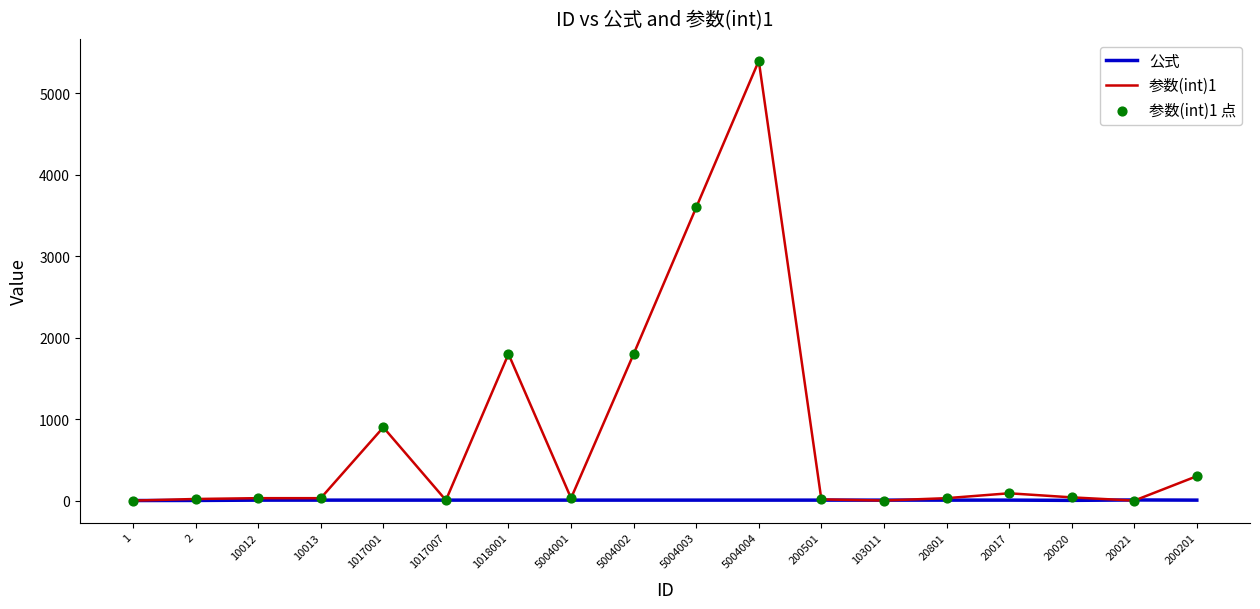

At which category is the sum across all series the highest?

5004004